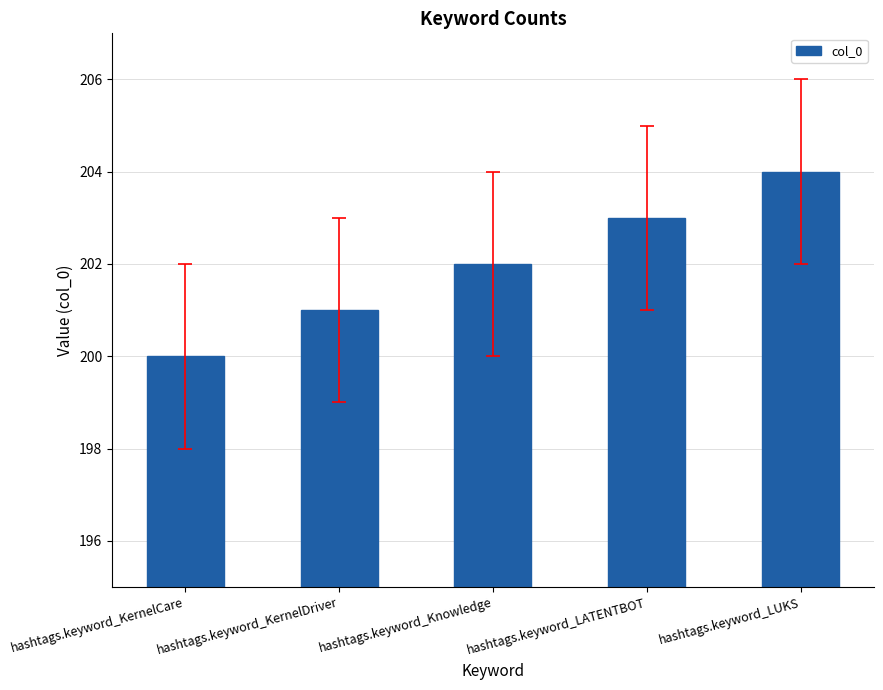

How many bars are there in total?

5